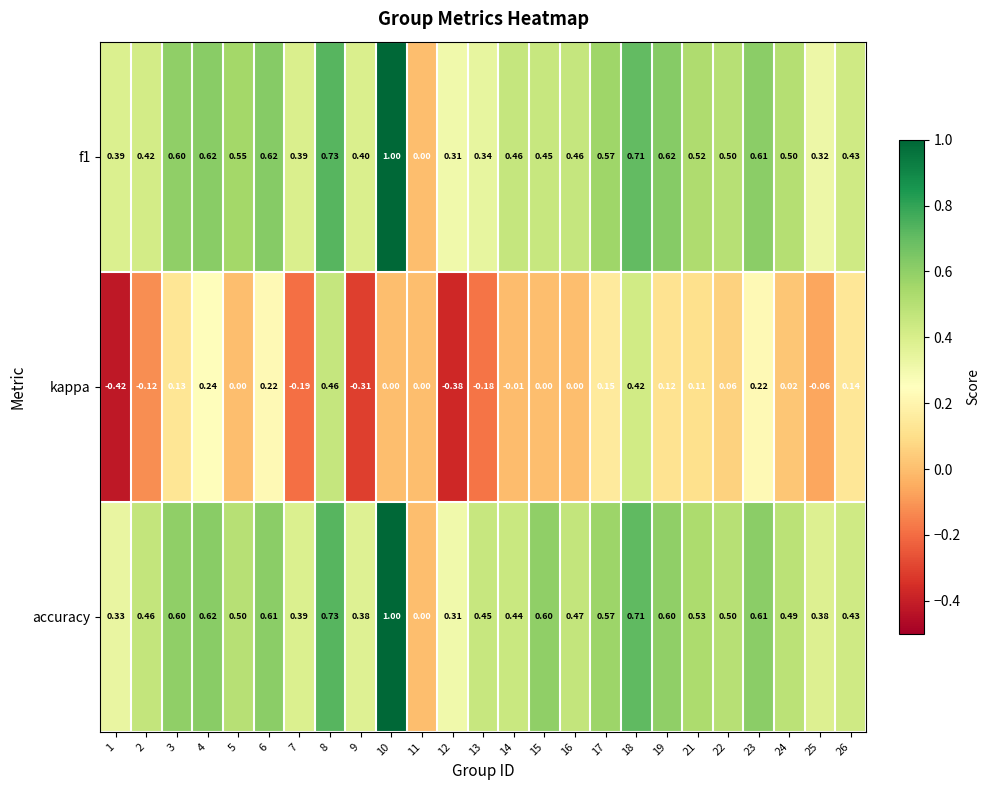

Which series has the largest total across all categories?

accuracy